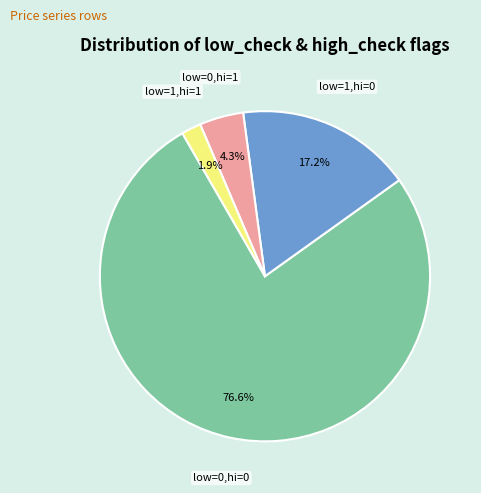

Is there a majority slice in this chart?

Yes